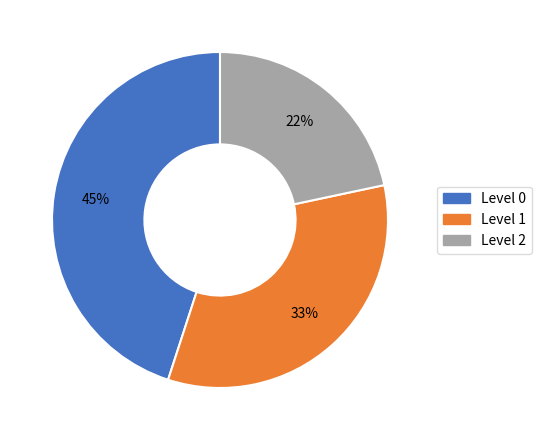

How many segments does this pie chart have?

3